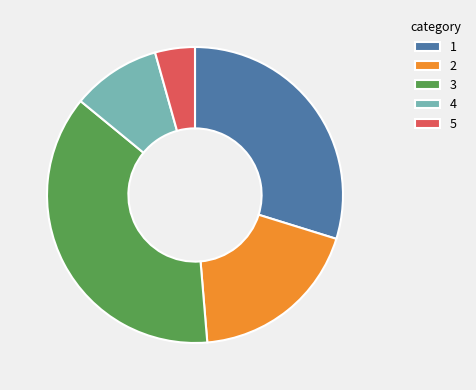

What is the ratio of the value at 1 to the value at 4?

3.1